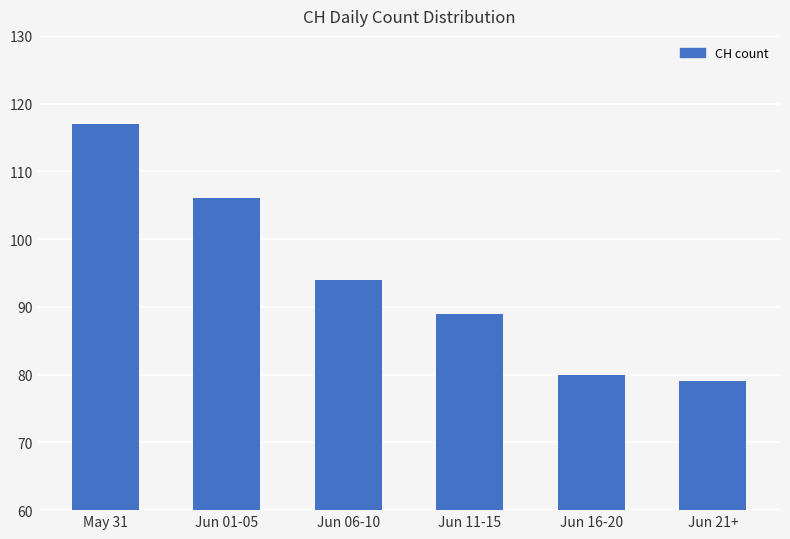

Reading left to right, extract all data points from this chart.

117	106	94	89	80	79